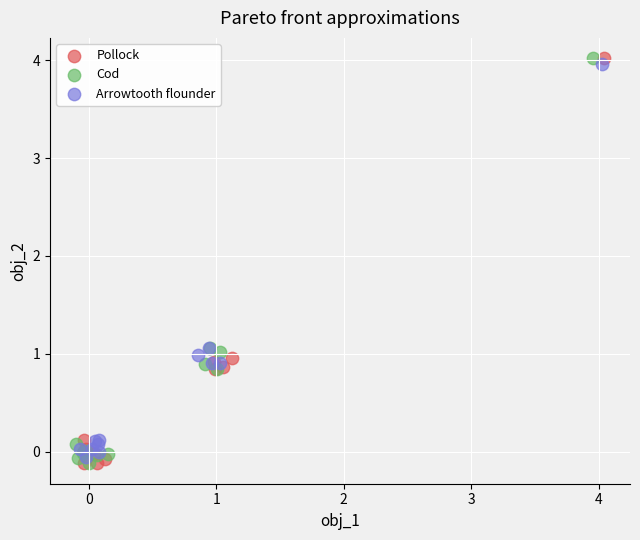

What are all the series names shown in the legend?

Pollock, Cod, Arrowtooth flounder